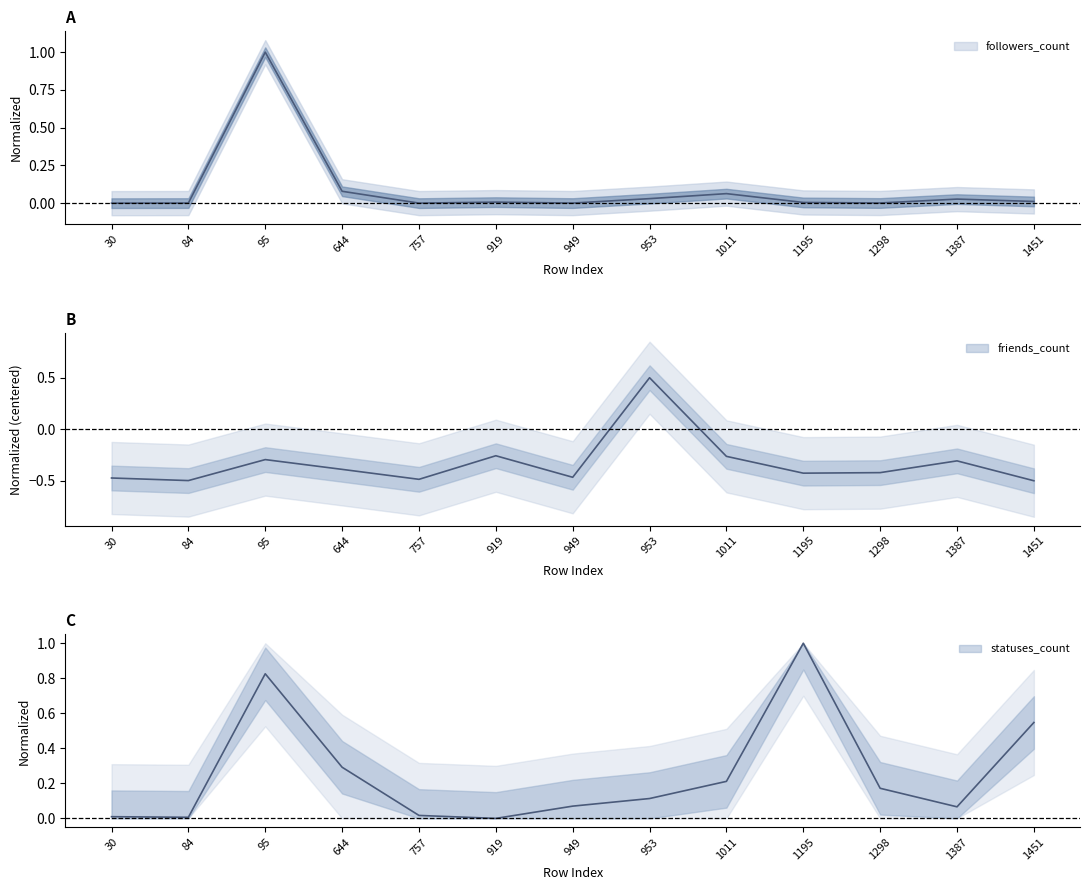

What is the difference between the maximum and minimum values in the friends_count series?

1.0